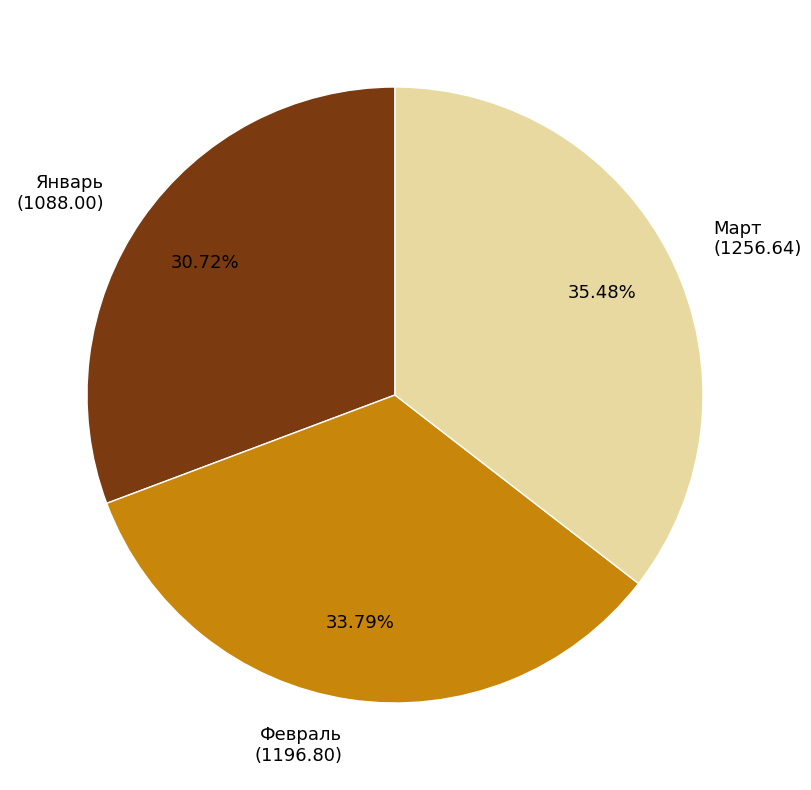

Count the number of slices in the pie.

3